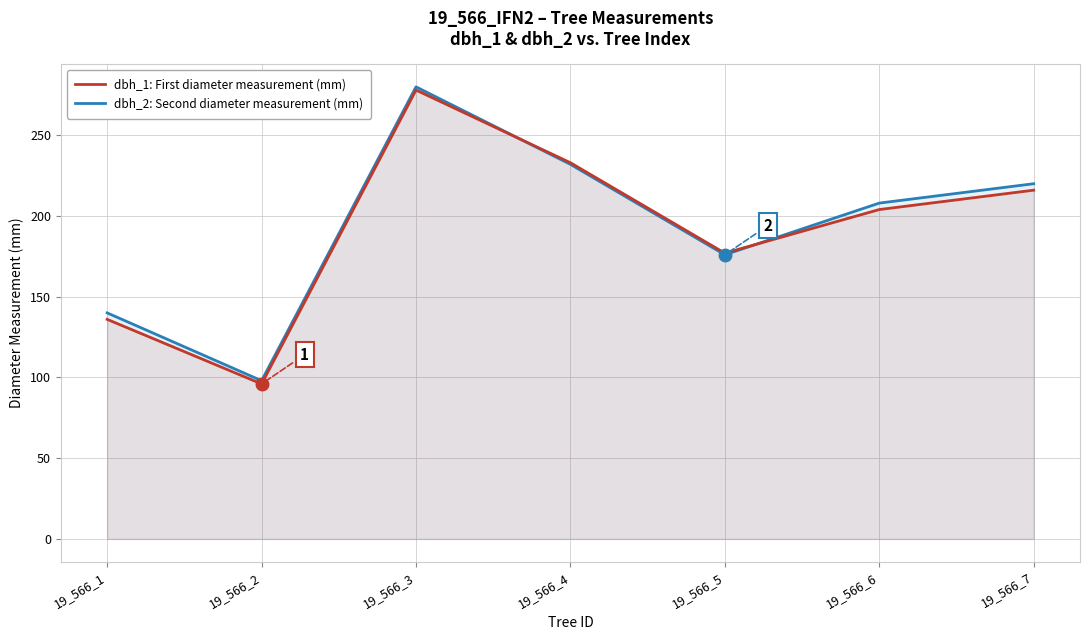

What is the sum of all dbh_1: First diameter measurement (mm) values?

1340